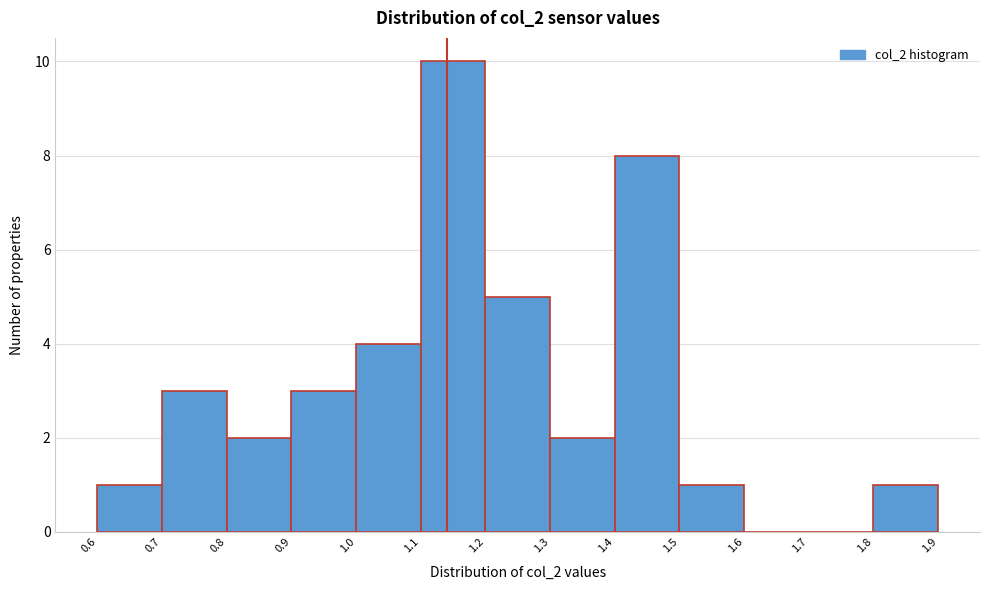

How tall is the bar that spans 1.3 to 1.4 on the x-axis? The values are not printed on the chart, so give them approximately, as read against the axis.

2